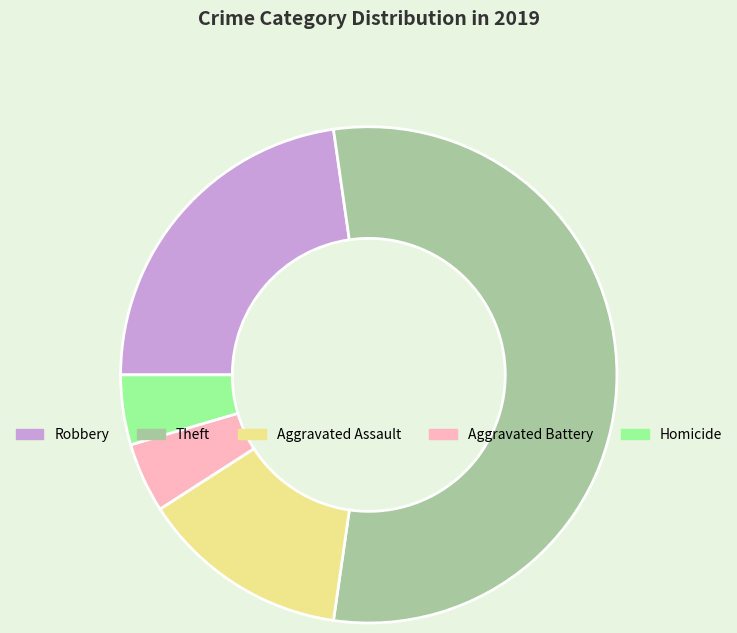

Does Theft represent more than half of the total?

Yes